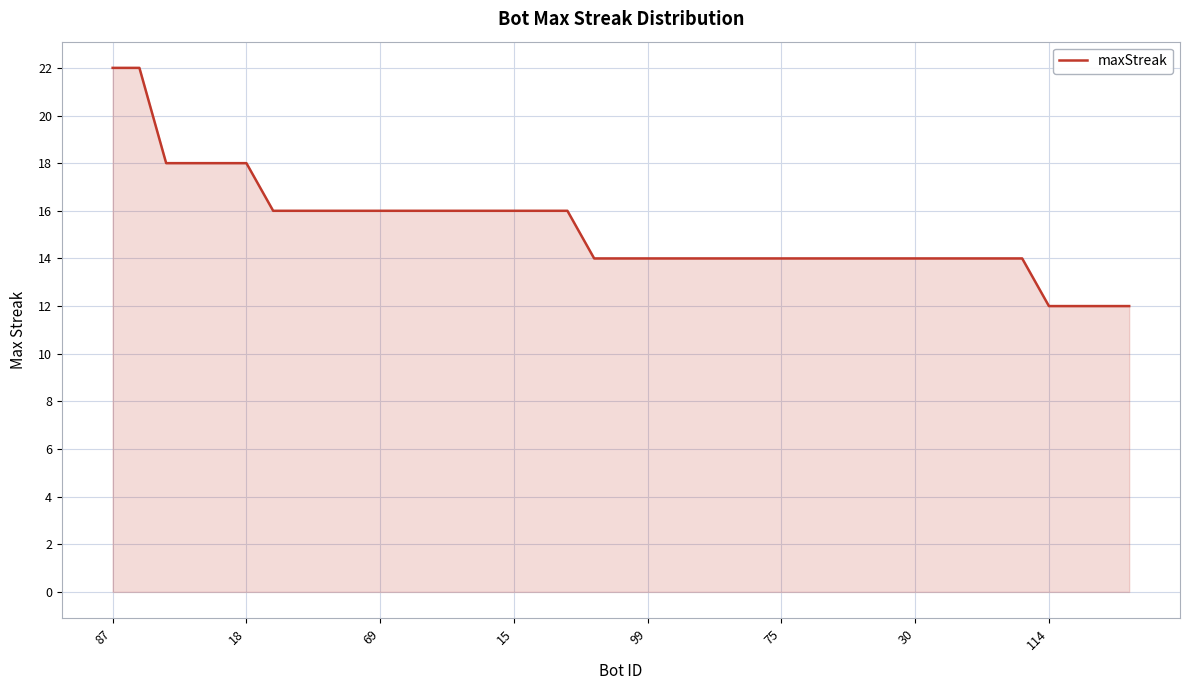

What is the smallest value displayed?

12